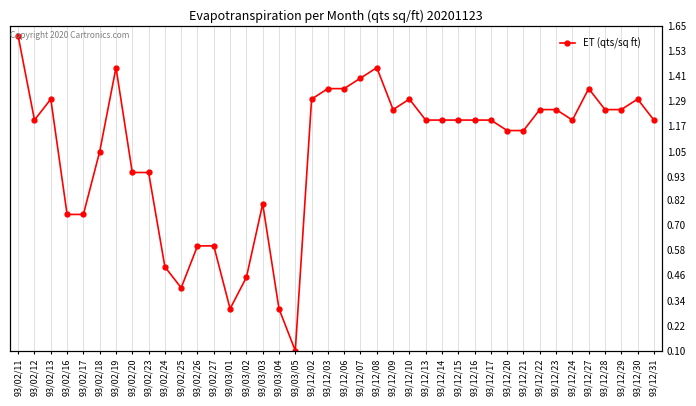

What is the change in value from 93/12/30 to 93/12/31?

-0.1